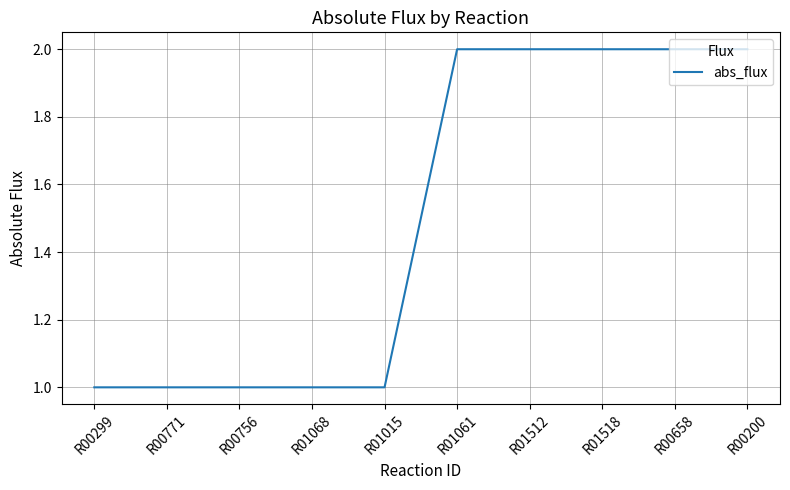

What is the approximate value at R00771?

1